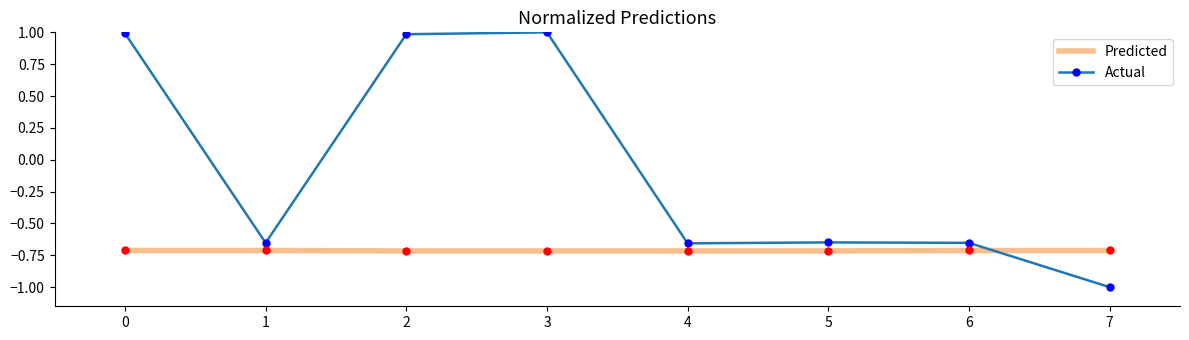

What is the difference between the maximum and minimum values in the Actual series?

2.0